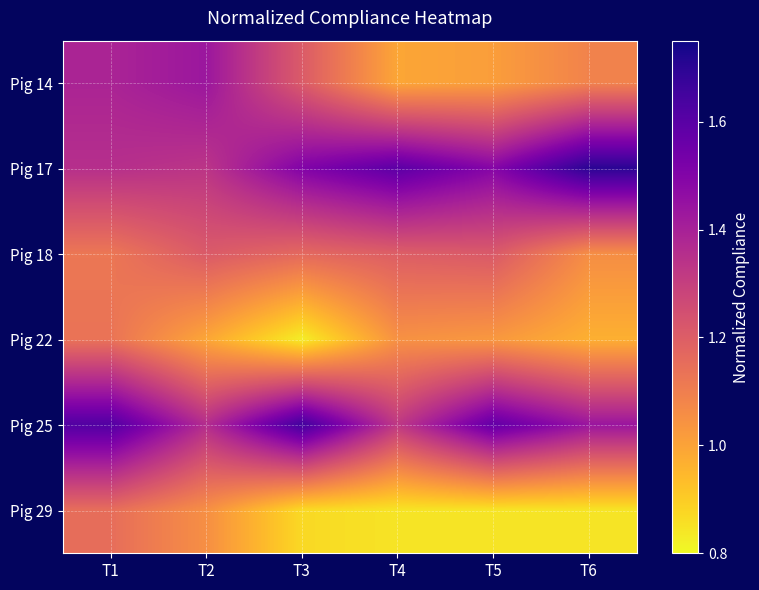

What is the difference between the second highest and second lowest values in the Pig 14 series?

0.4